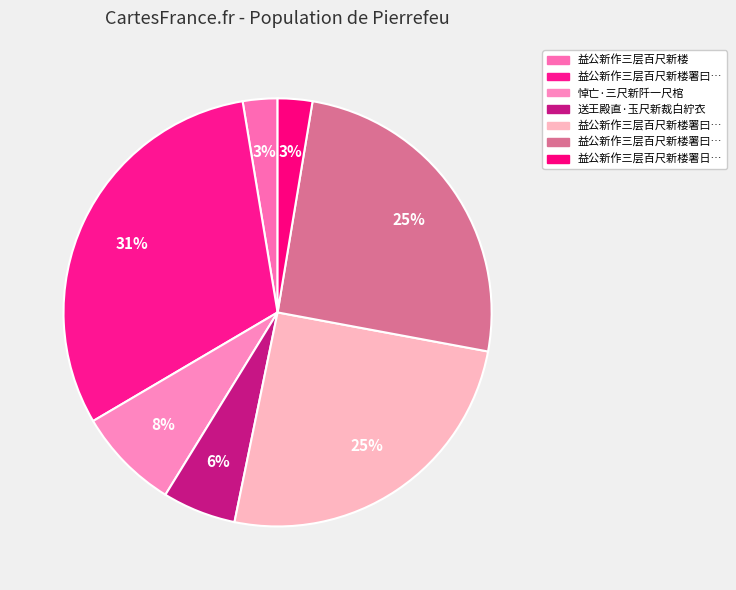

How many segments does this pie chart have?

7